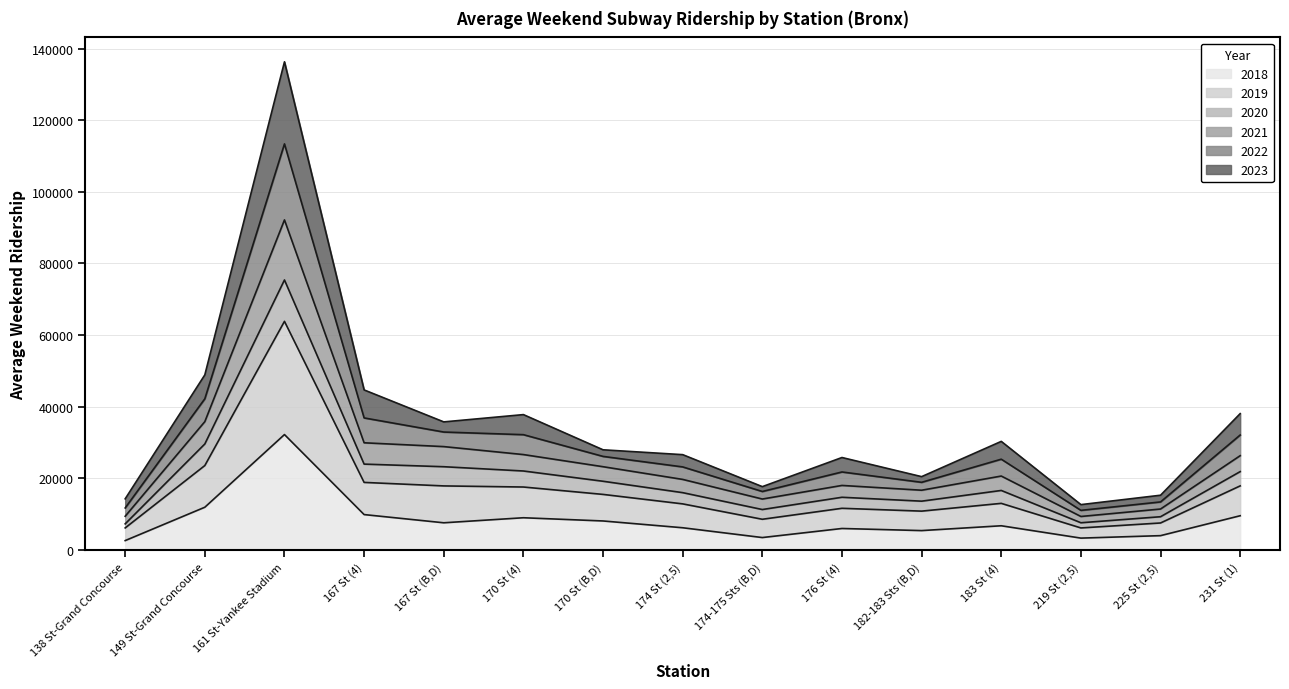

How many data points in 2018 are less than 6696?

7